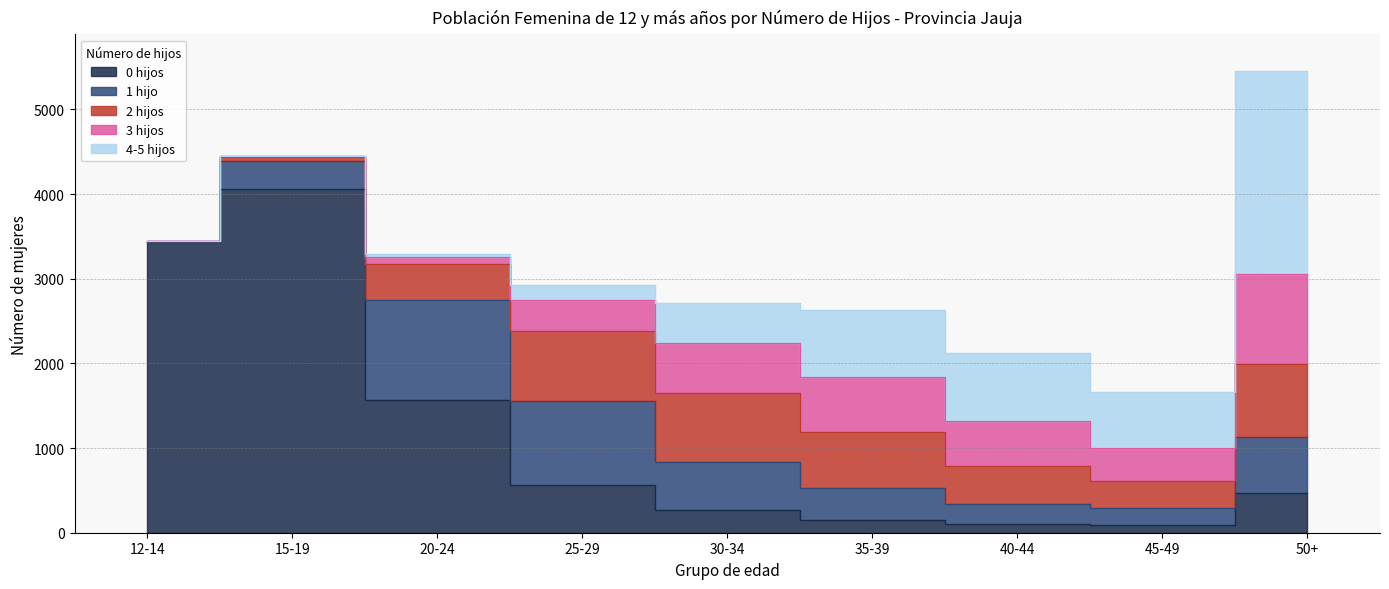

What is the value of the 0 hijos point at the 8th from the left?

91